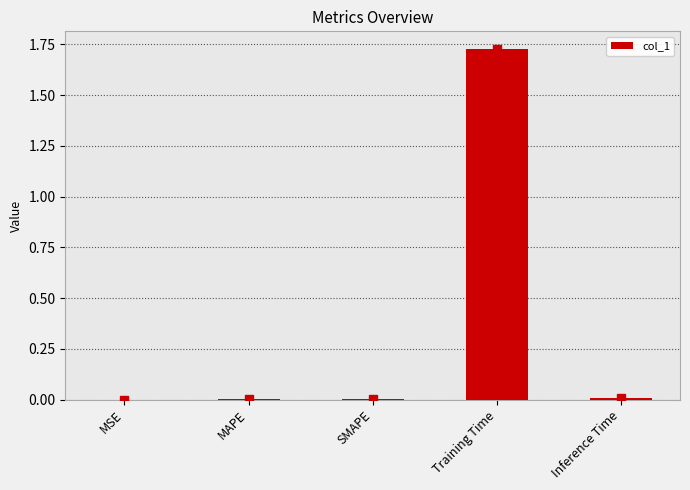

Which category has the highest value across all series?

Training Time